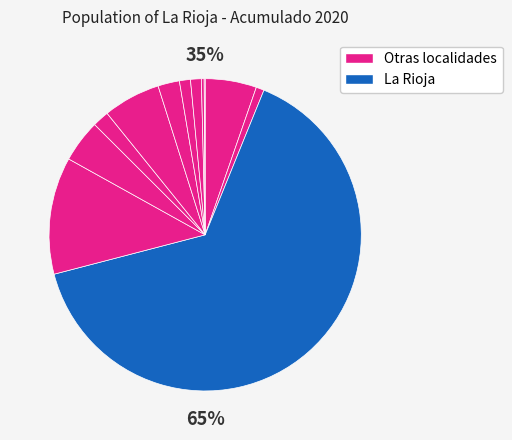

Combined, what portion of the pie is La Rioja and Villa Union?

70.7%